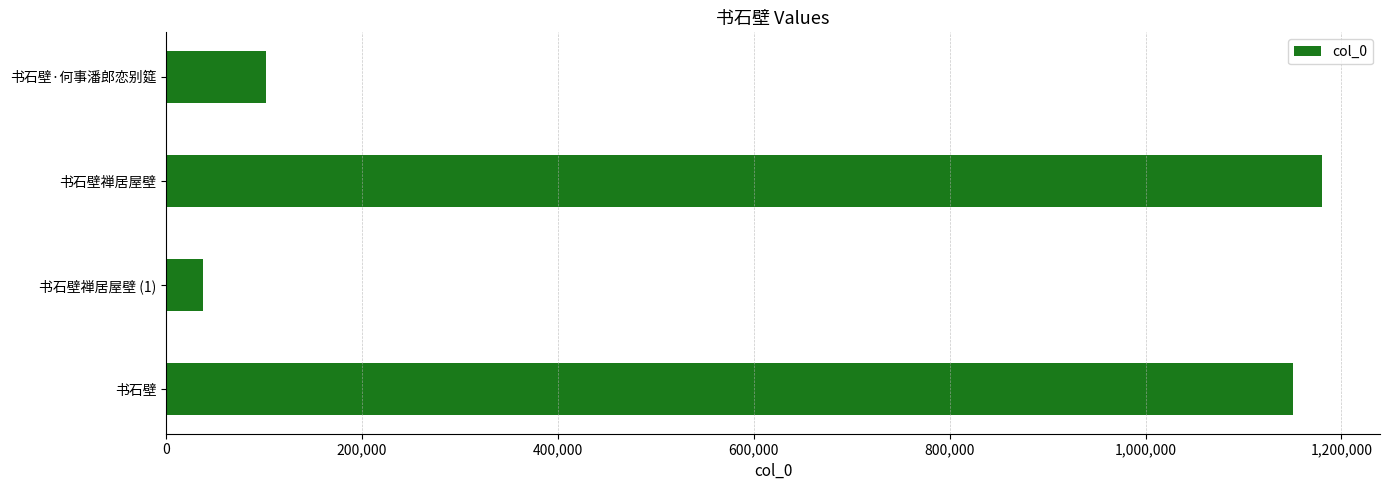

What is the difference between the maximum and minimum values?

1142527